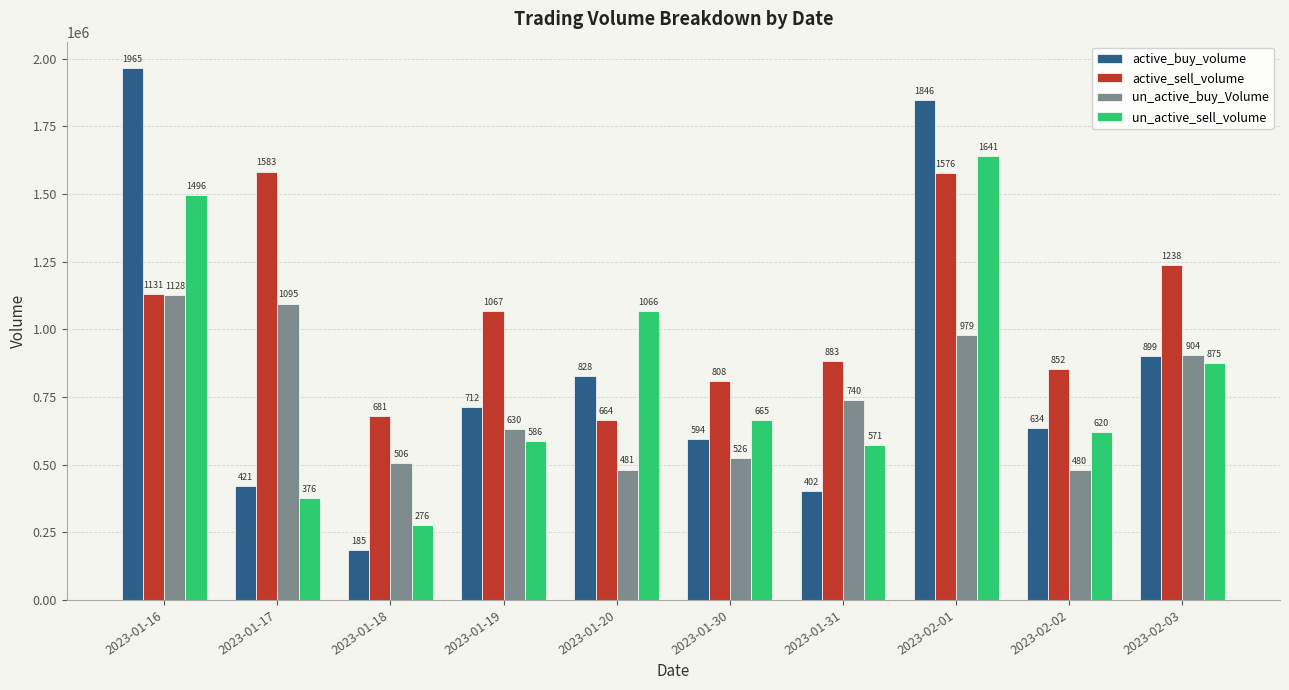

Does the chart contain any negative values?

No